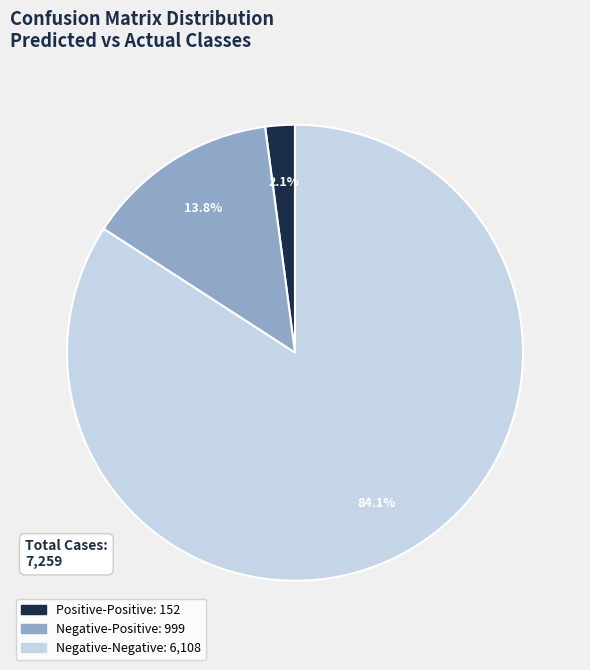

Is there any slice that represents more than half of the pie?

Yes